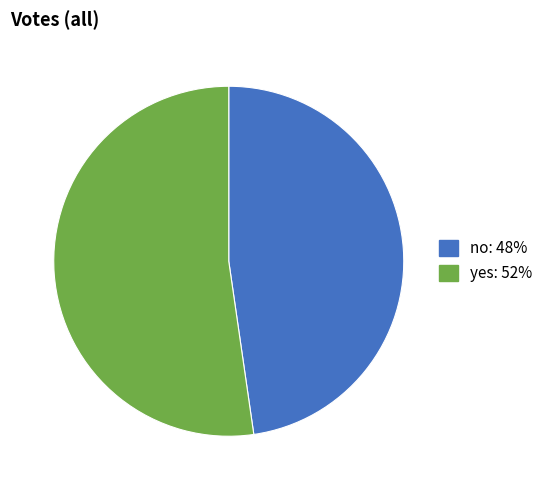

Which slice is the largest?

yes